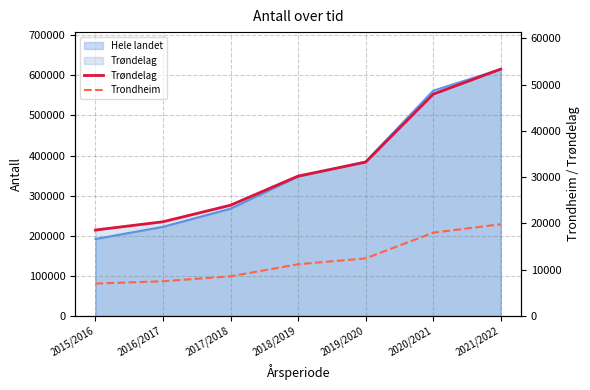

At which label is Trøndelag closest to 35954?

2019/2020